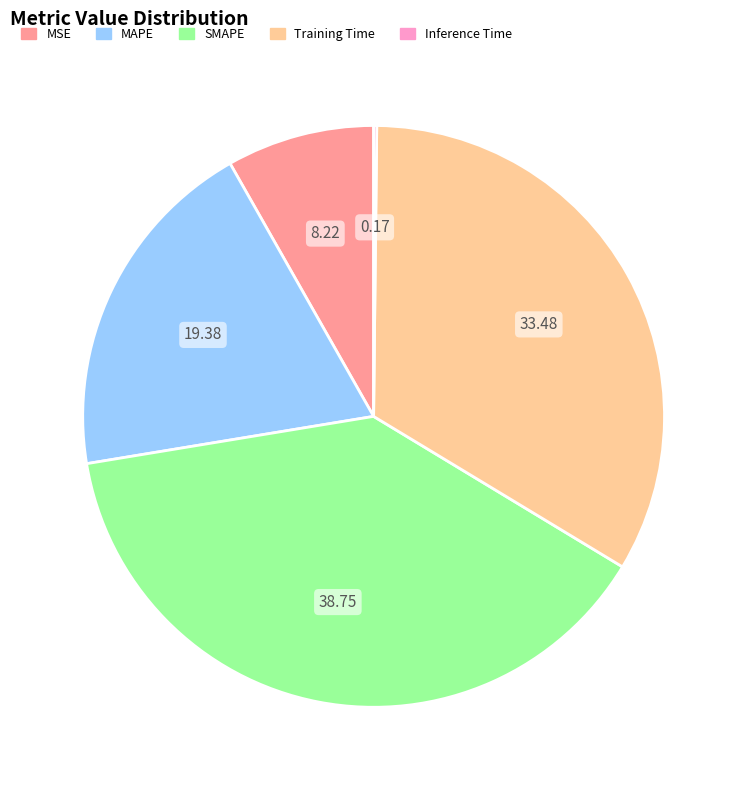

Which has a higher value, MAPE or Training Time?

Training Time